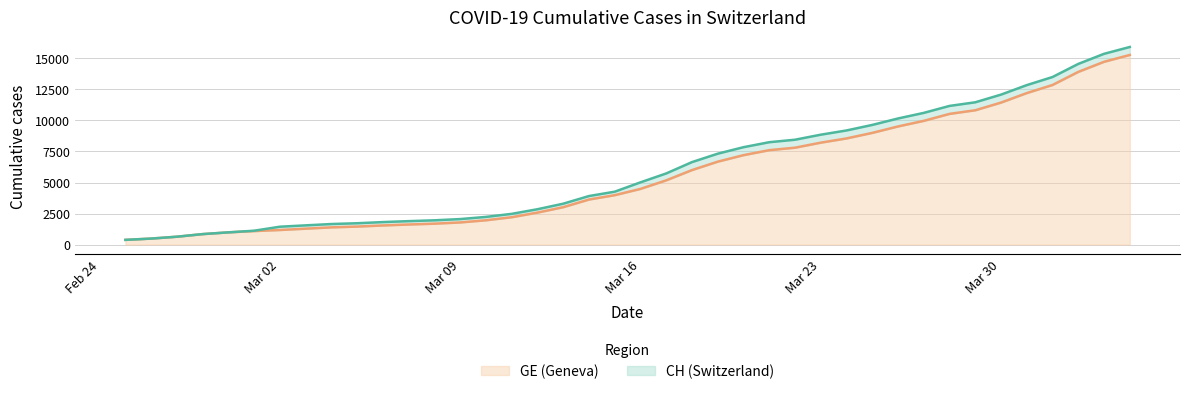

What is the value of the CH point at the 23rd from the left?

6644